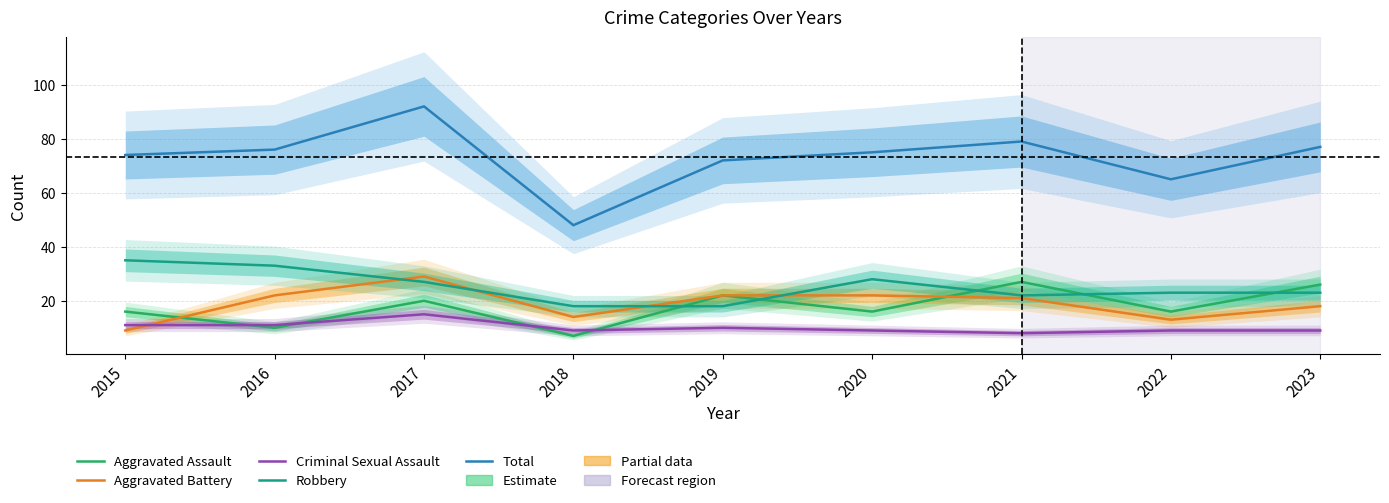

What is the value of the Aggravated Assault point at the 1st from the left?

16